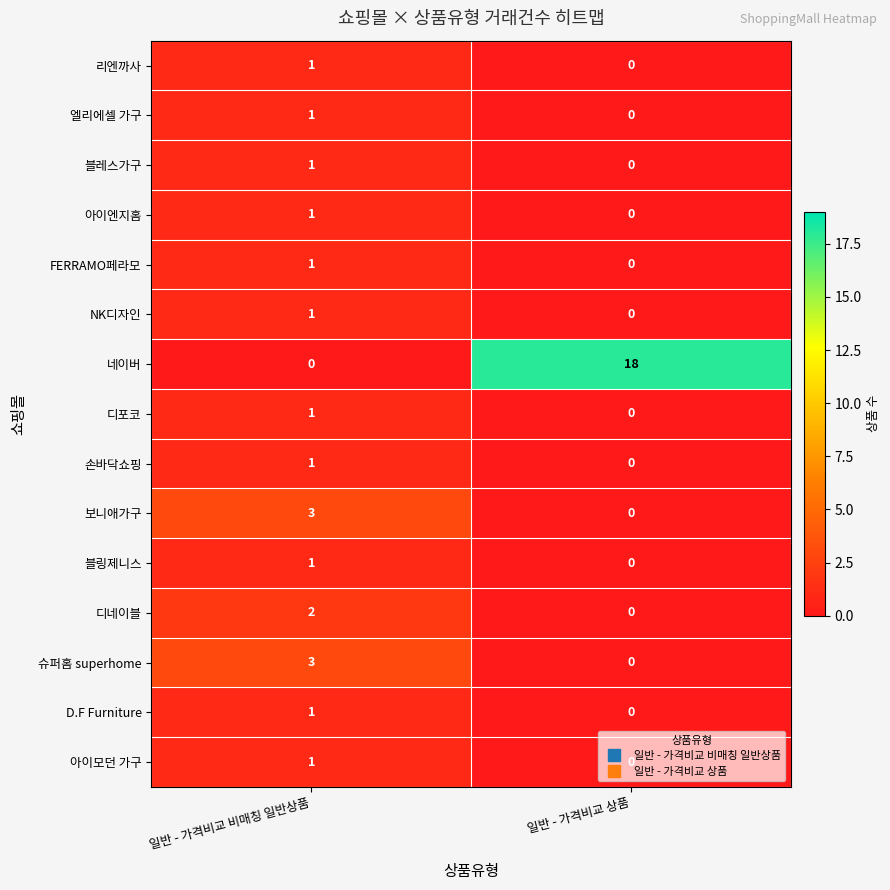

Rank the categories by D.F Furniture value from highest to lowest.

일반 - 가격비교 비매칭 일반상품, 일반 - 가격비교 상품